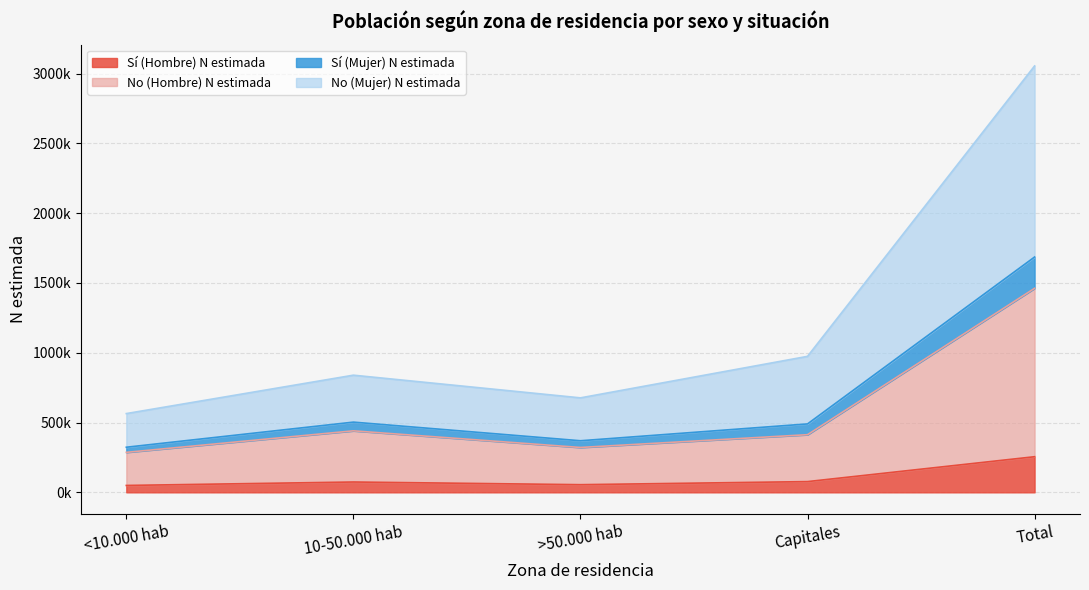

How many data points does each series have?

5